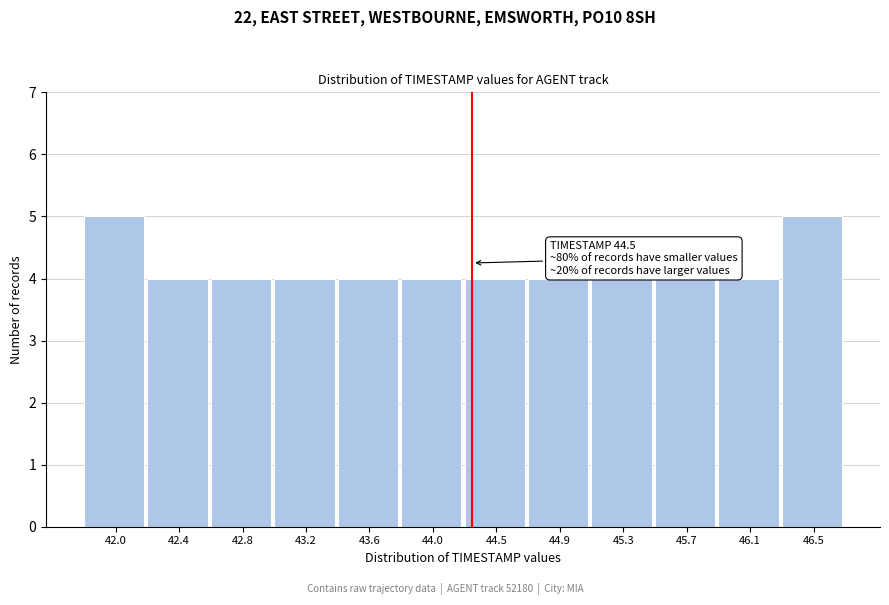

Reading left to right, transcribe all the data shown in this chart.

42.0=5	42.4=4	42.8=4	43.2=4	43.6=4	44.0=4	44.5=4	44.9=4	45.3=4	45.7=4	46.1=4	46.5=5